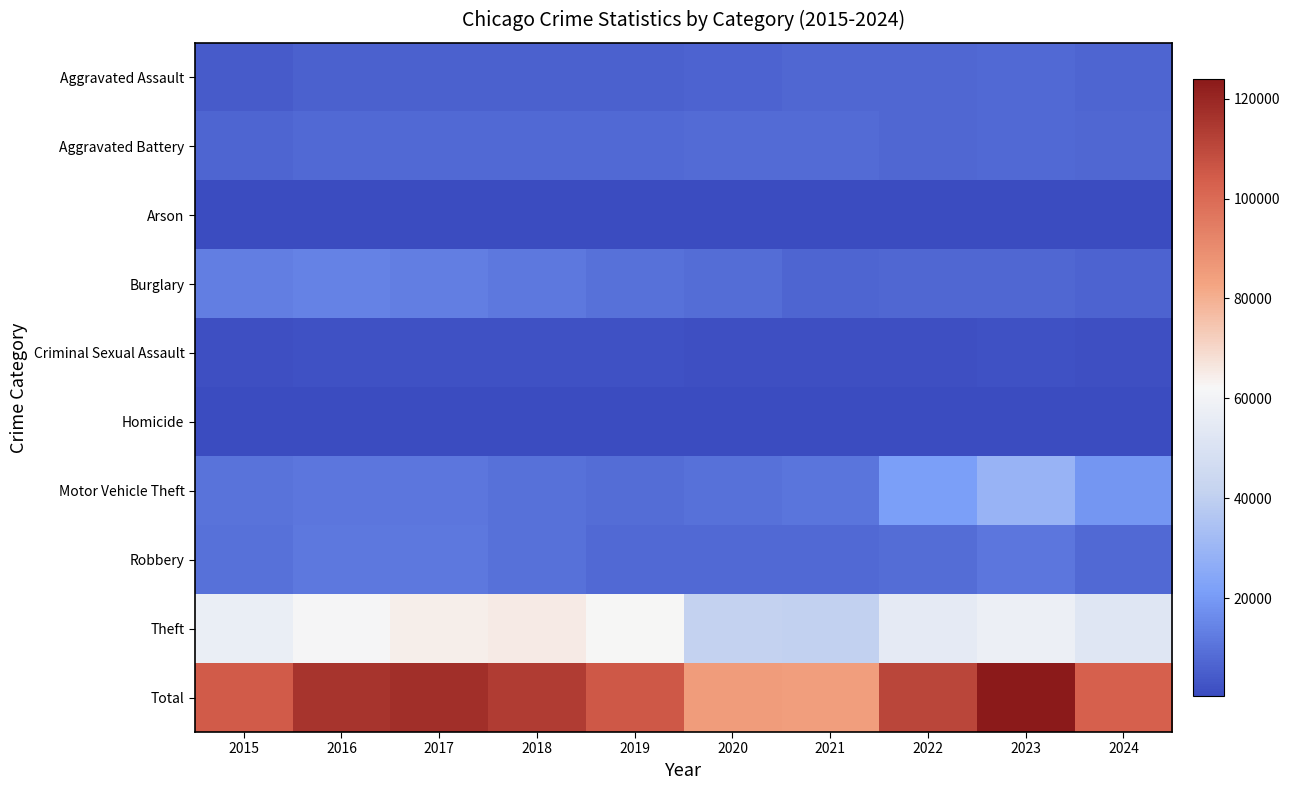

Reading left to right, transcribe all the data shown in this chart.

Aggravated Assault: 2015=4480	2016=5713	2017=5793	2018=6002	2019=5841	2020=6265	2021=7242	2022=7280	2023=7710	2024=6989
Aggravated Battery: 2015=7019	2016=8086	2017=7845	2018=7735	2019=7858	2020=8321	2021=8347	2022=7491	2023=8077	2024=7225
Arson: 2015=448	2016=515	2017=444	2018=373	2019=376	2020=588	2021=529	2022=422	2023=513	2024=420
Burglary: 2015=13184	2016=14289	2017=13001	2018=11747	2019=9638	2020=8758	2021=6662	2022=7592	2023=7481	2024=6629
Criminal Sexual Assault: 2015=1705	2016=1854	2017=1979	2018=2037	2019=1919	2020=1491	2021=1742	2022=1808	2023=1839	2024=1493
Homicide: 2015=496	2016=786	2017=672	2018=588	2019=499	2020=787	2021=804	2022=725	2023=626	2024=516
Motor Vehicle Theft: 2015=10068	2016=11285	2017=11380	2018=9985	2019=8978	2020=9959	2021=10604	2022=21463	2023=29251	2024=19119
Robbery: 2015=9638	2016=11960	2017=11880	2018=9681	2019=7995	2020=7855	2021=7920	2022=8963	2023=11053	2024=7953
Theft: 2015=57351	2016=61623	2017=64386	2018=65290	2019=62495	2020=41342	2021=40816	2022=54887	2023=57456	2024=52498
Total: 2015=104389	2016=116111	2017=117380	2018=113438	2019=105599	2020=85366	2021=84666	2022=110631	2023=124006	2024=102842